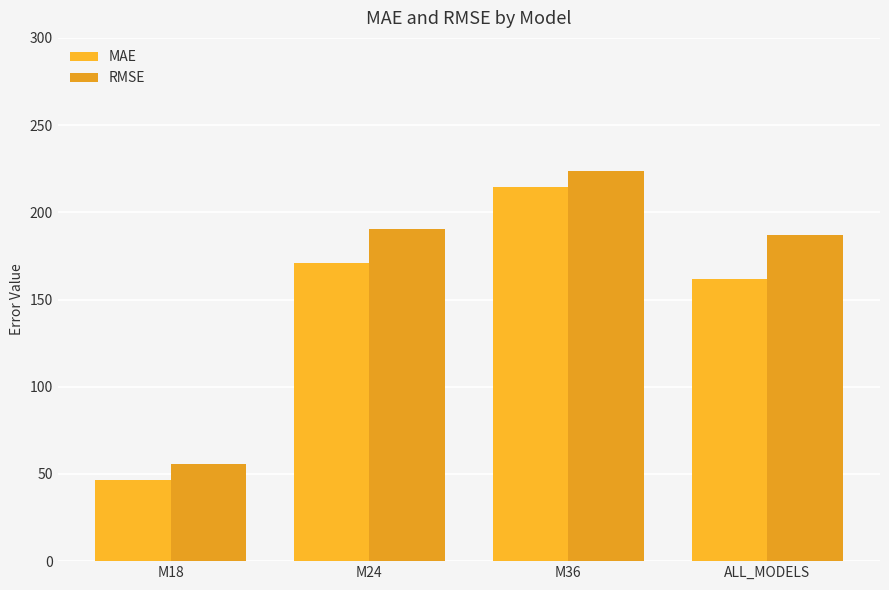

At which category is the sum across all series the highest?

M36